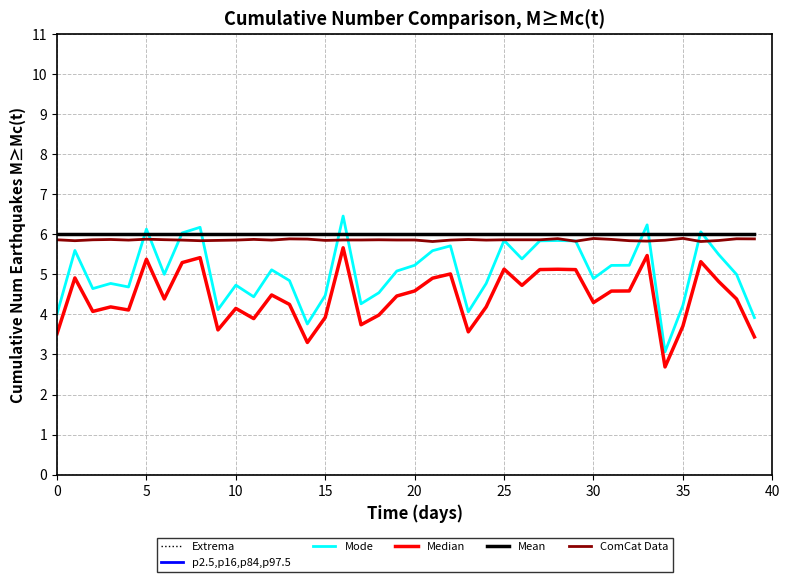

How many interior local peaks does the Median series have?

12